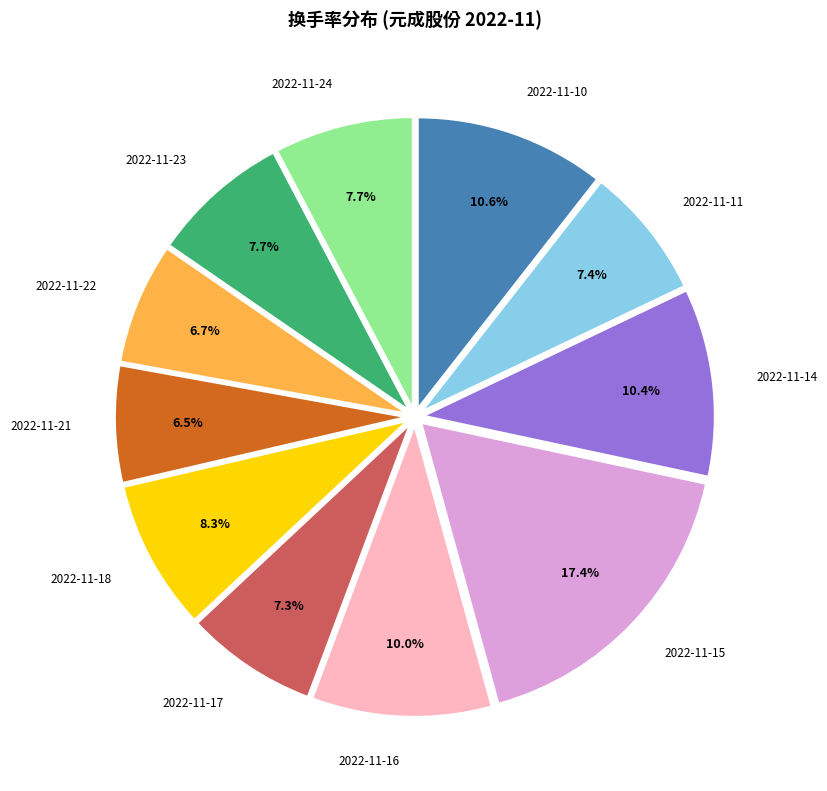

Which category has the biggest portion of the pie?

2022-11-15